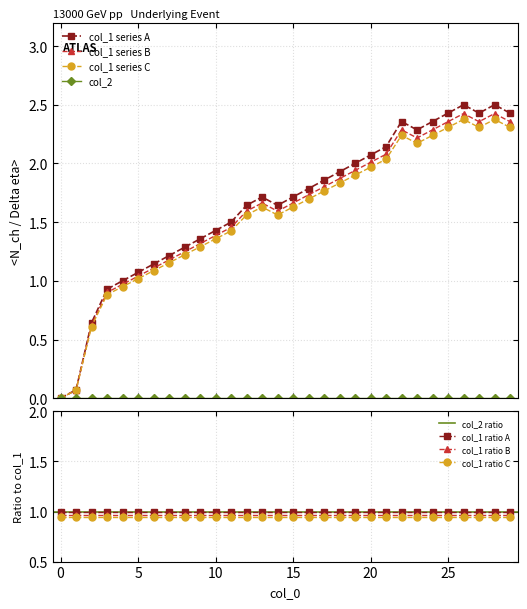

Where is the first local maximum?

13